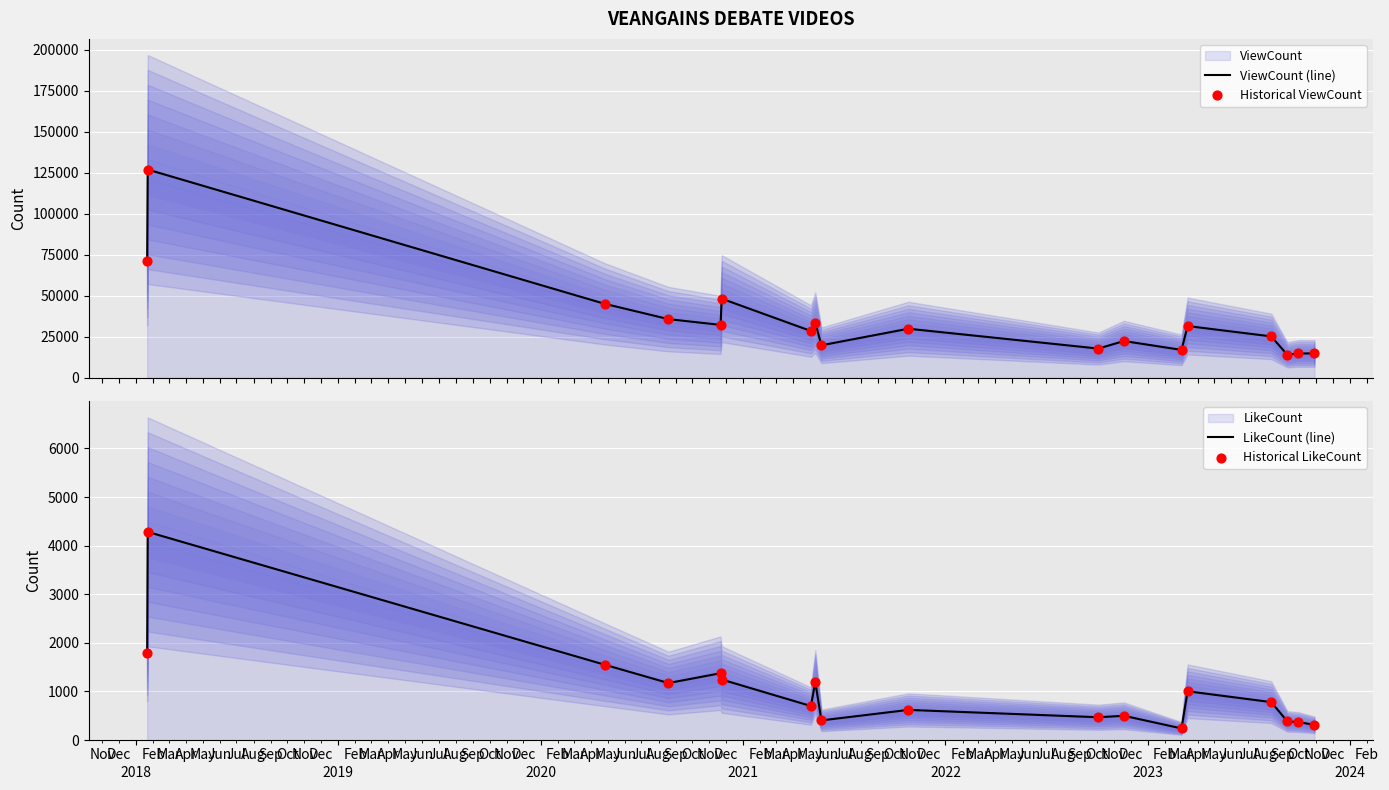

Which series has the widest spread of Y values?

ViewCount (line)